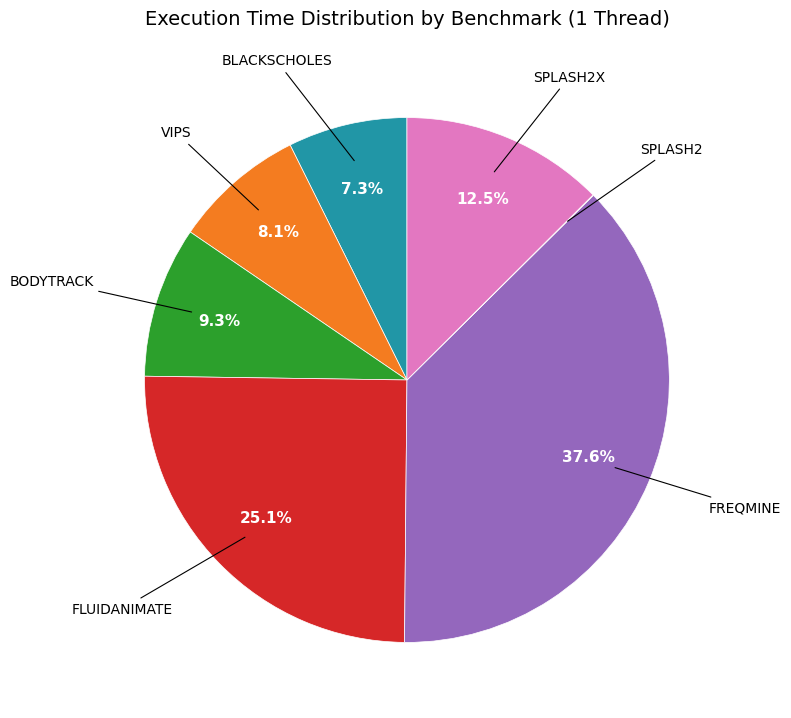

Is there any slice that represents more than half of the pie?

No